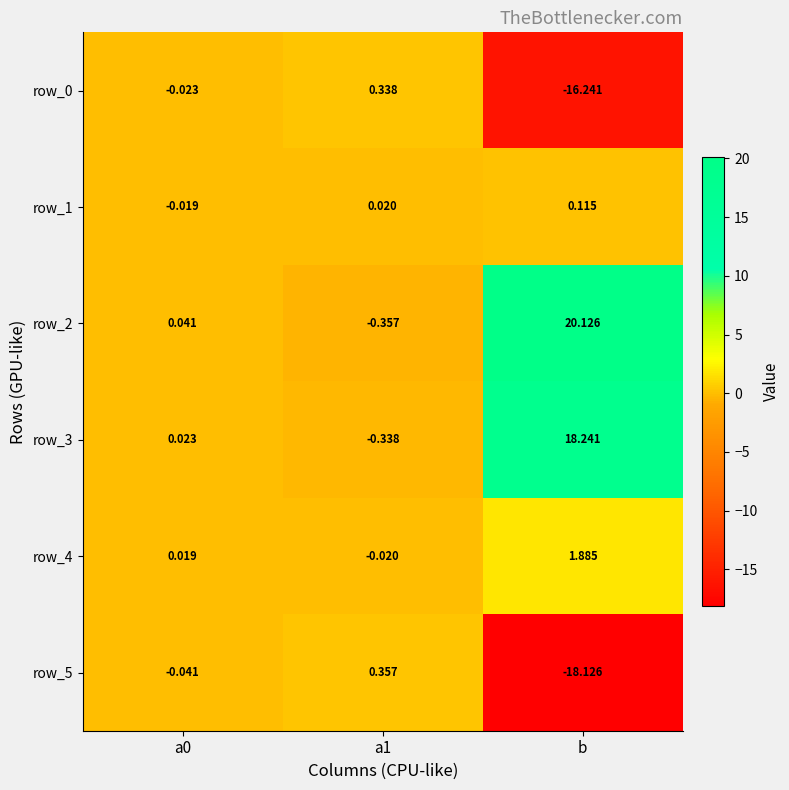

At which category does the chart reach its peak across all series?

b